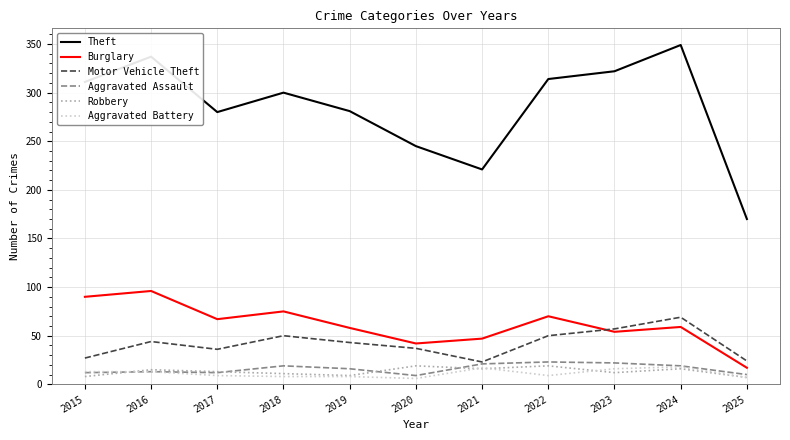

At which label does Theft reach its peak?

2024